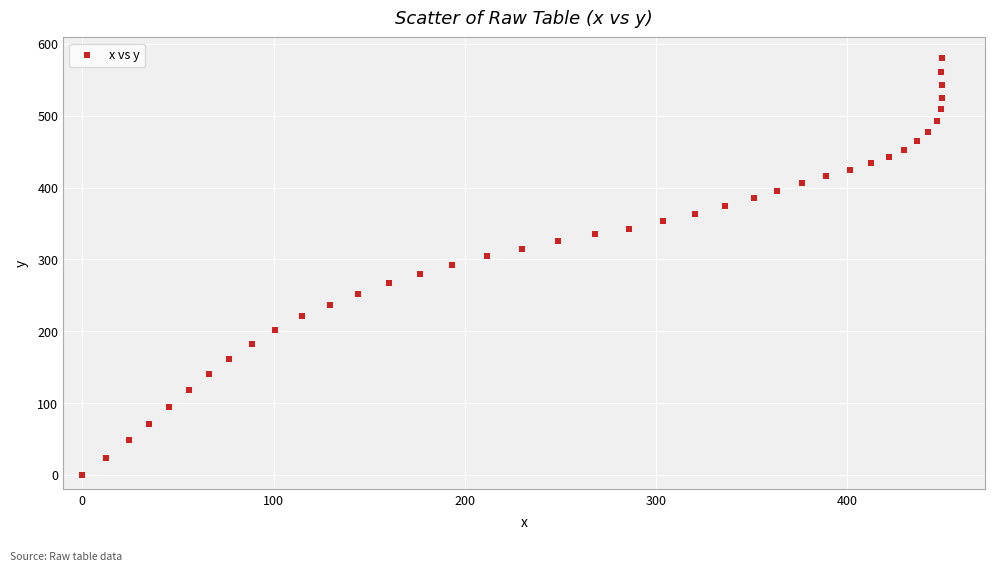

What is the range of Y values (max minus min)?

580.0